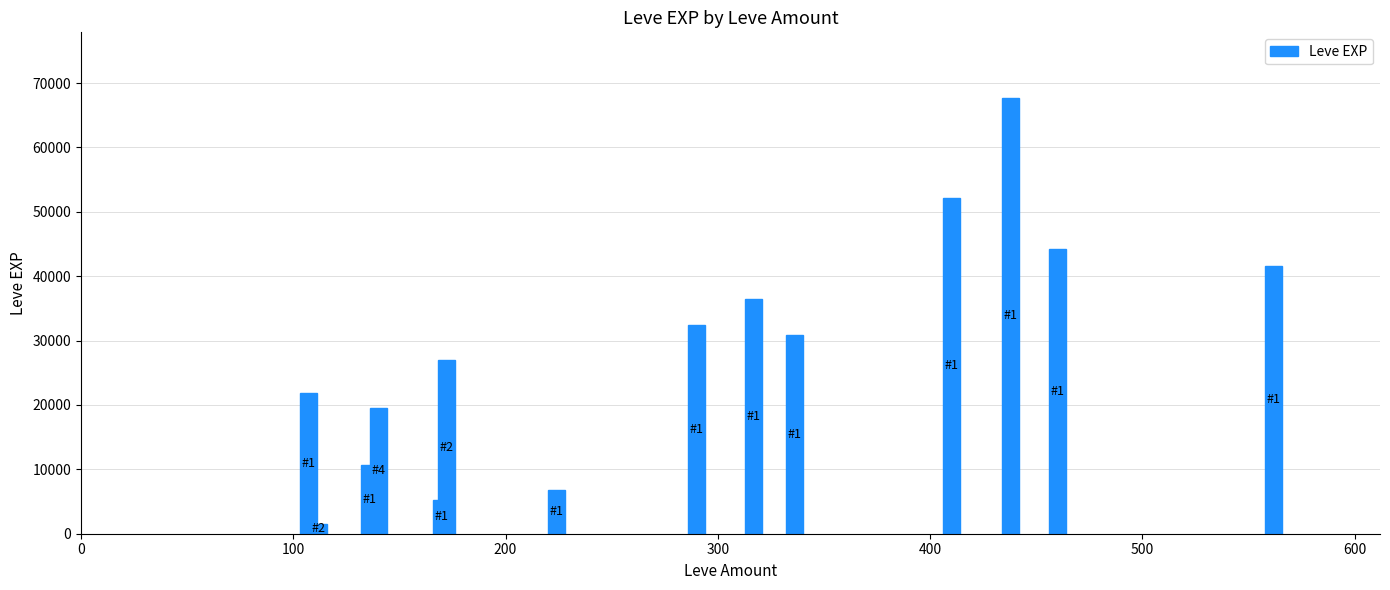

What is the minimum value shown in the chart?

1530